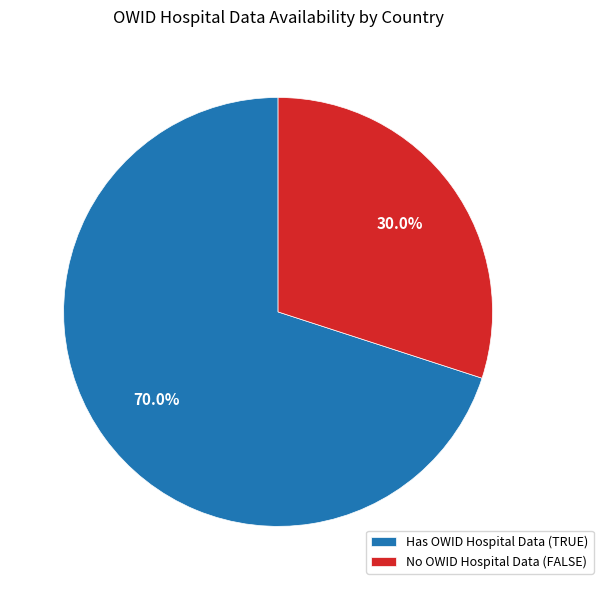

Which category has the biggest portion of the pie?

Has OWID Hospital Data (TRUE)